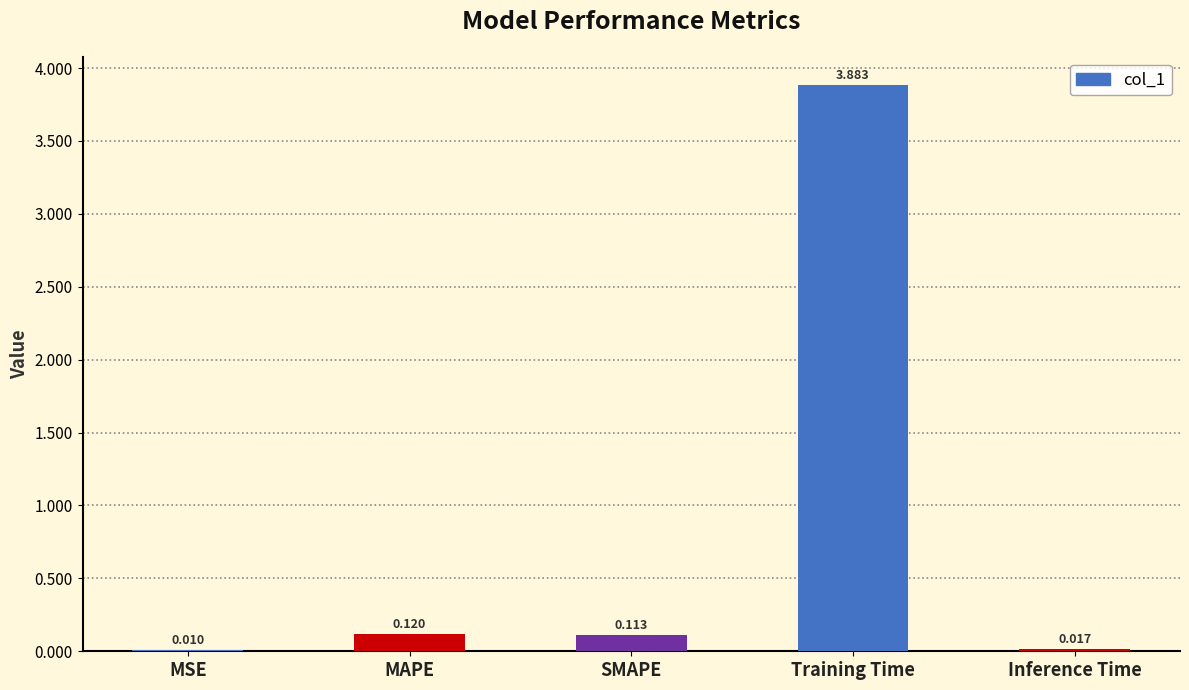

Between Training Time and Inference Time, which is larger?

Training Time